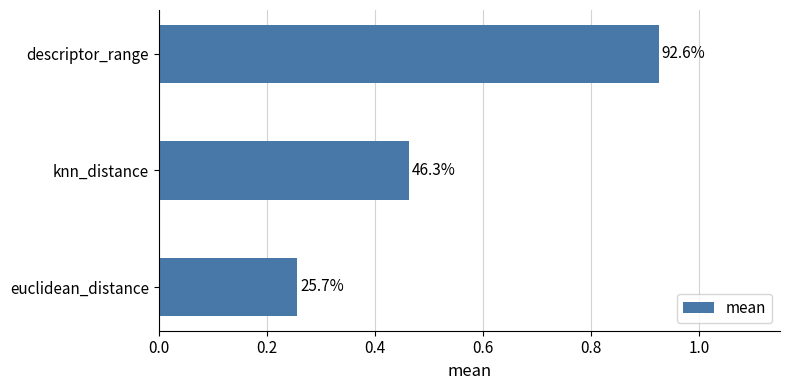

How many bars are there in total?

3